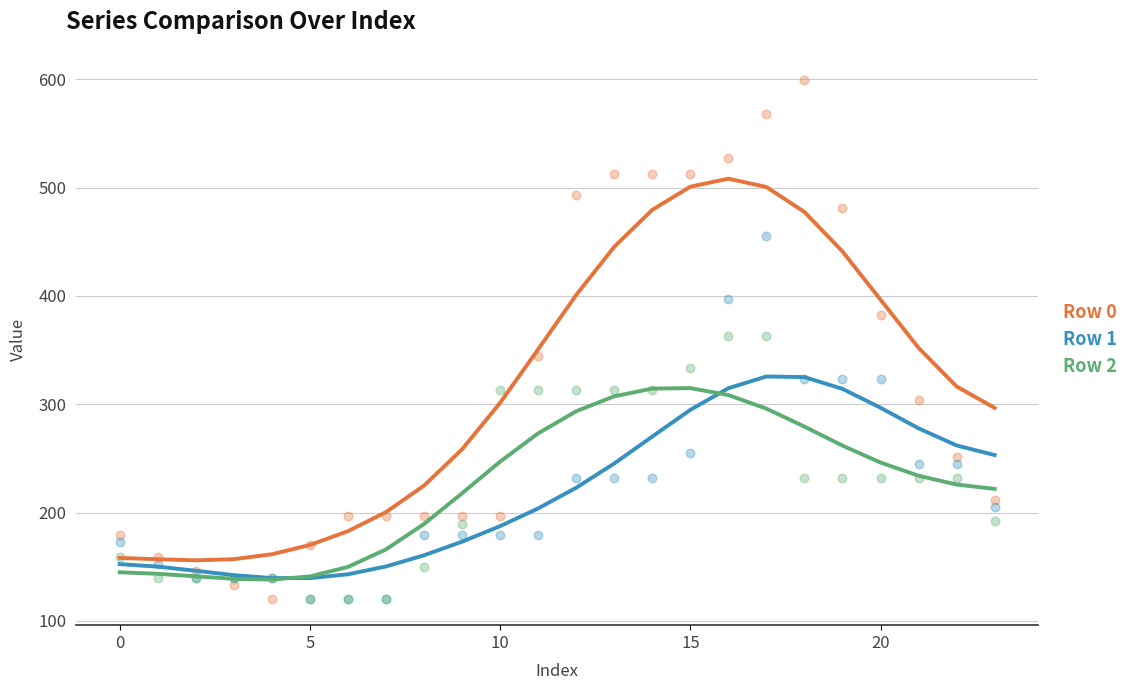

What are all the series names shown in the legend?

Row 0, Row 1, Row 2